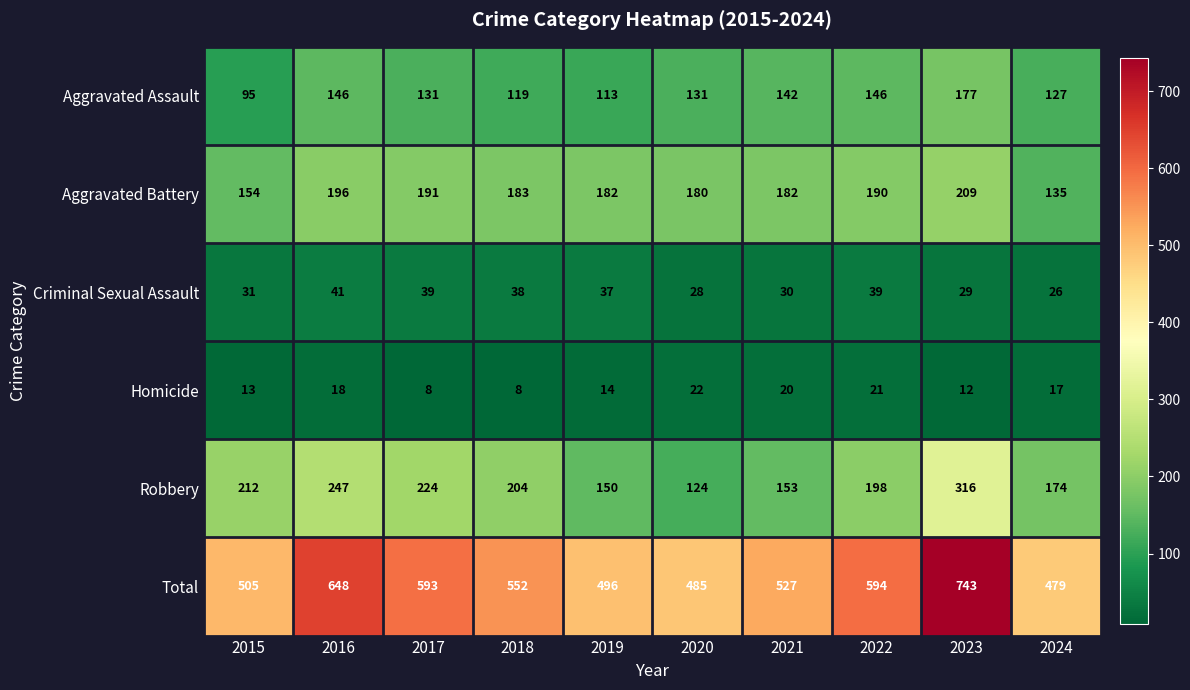

Where is Aggravated Battery nearest to the value 172?

2020